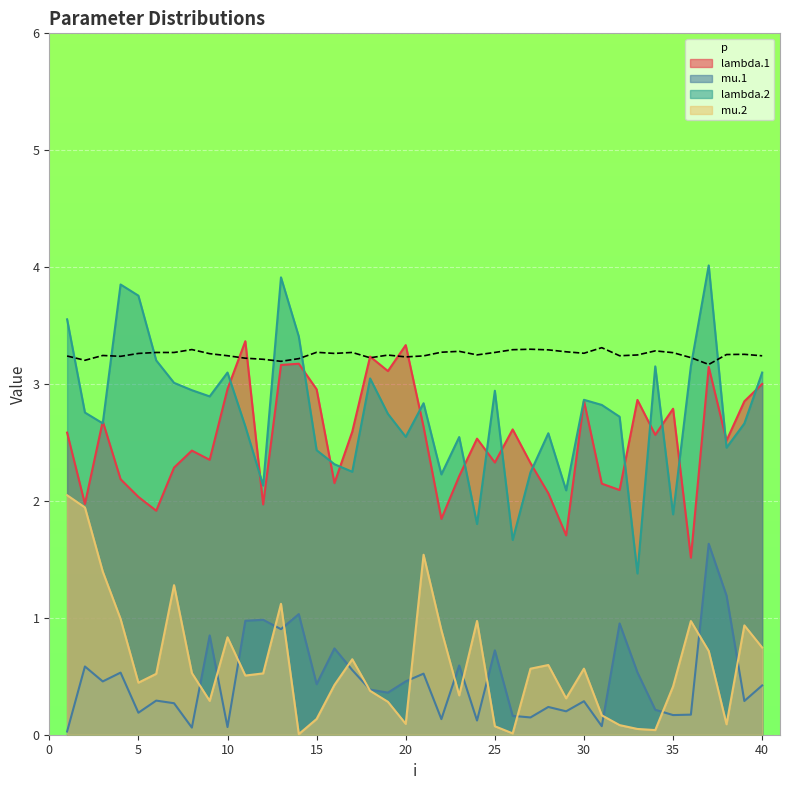

Which series has the largest range (max minus min)?

lambda.2